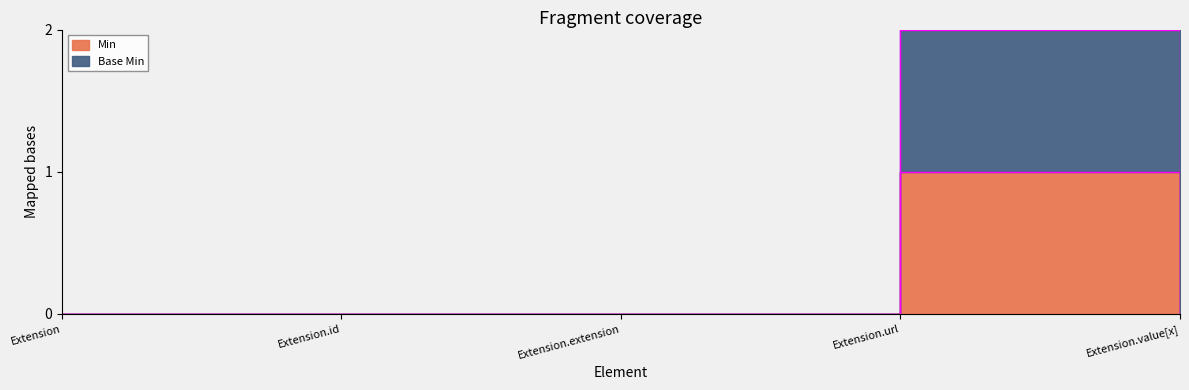

At how many categories does at least one series exceed 0?

1